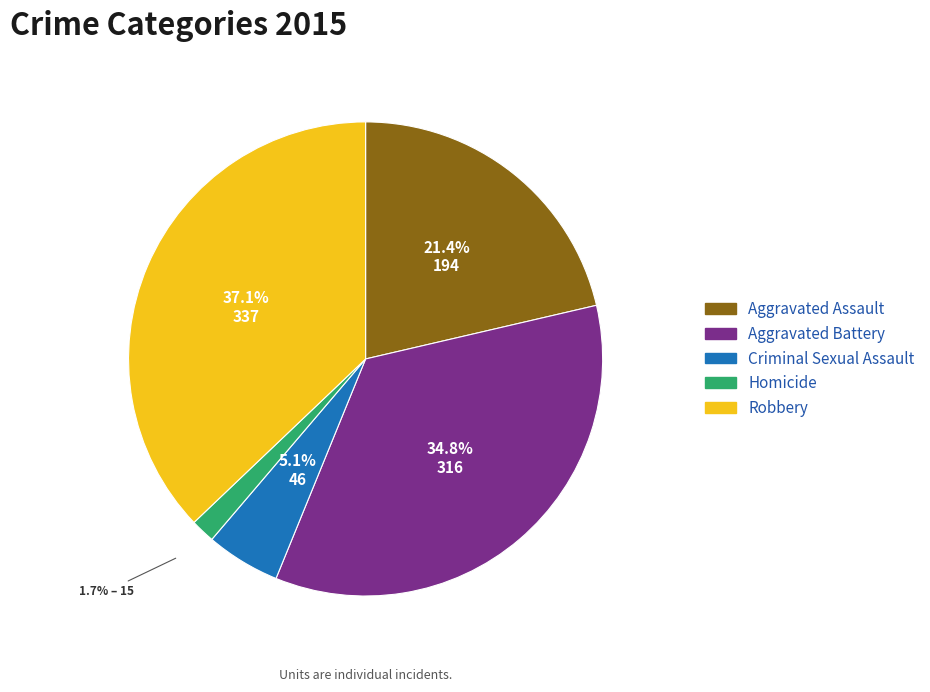

To the nearest percent, what is the difference between the Criminal Sexual Assault and Aggravated Assault slice percentages?

16%